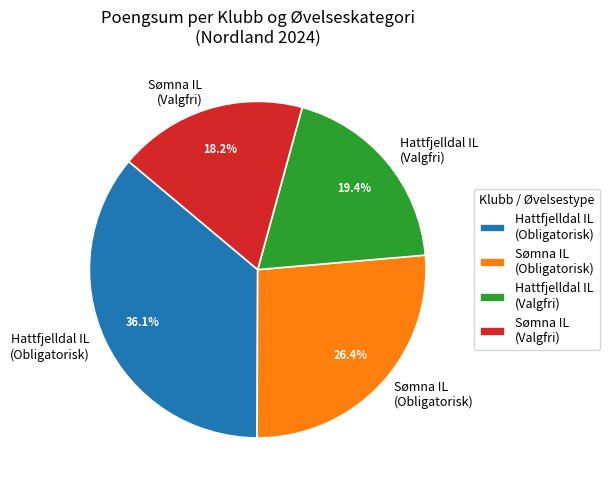

Is there a majority slice in this chart?

No